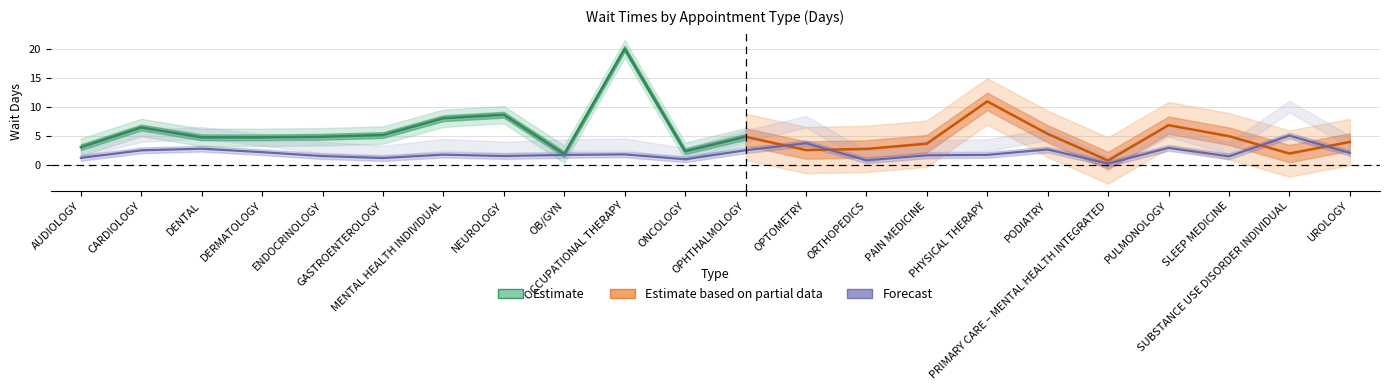

Which has a higher value, OPTOMETRY or SUBSTANCE USE DISORDER INDIVIDUAL?

SUBSTANCE USE DISORDER INDIVIDUAL